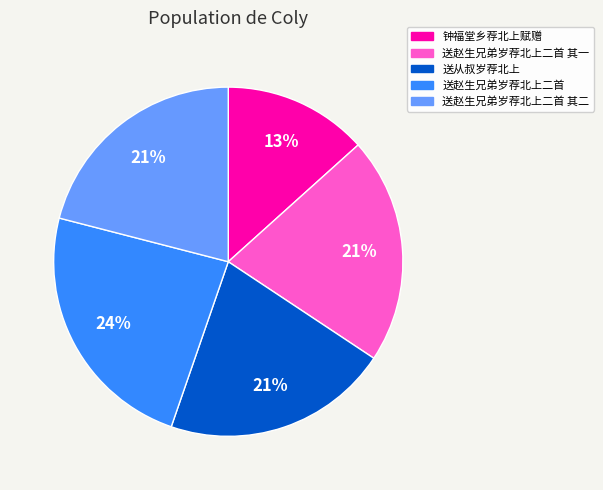

Is it true that 送赵生兄弟岁荐北上二首 is 24% of the pie?

True